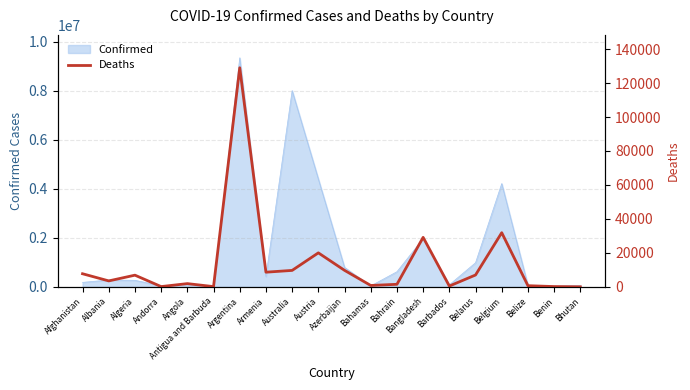

Read the Confirmed value at Belarus.

982867